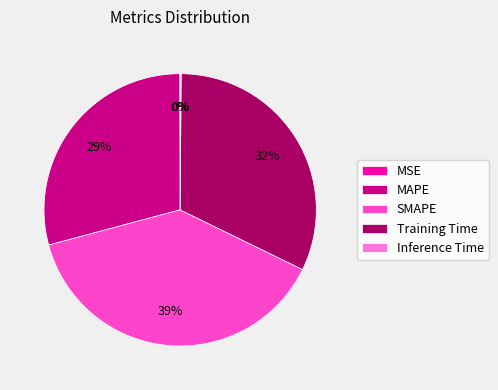

What is the largest slice in the pie chart?

SMAPE